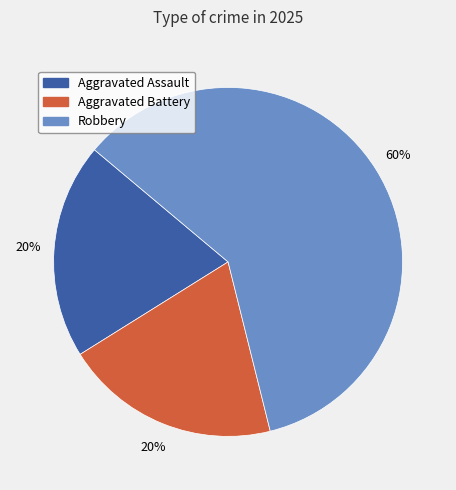

What is the largest slice in the pie chart?

Robbery